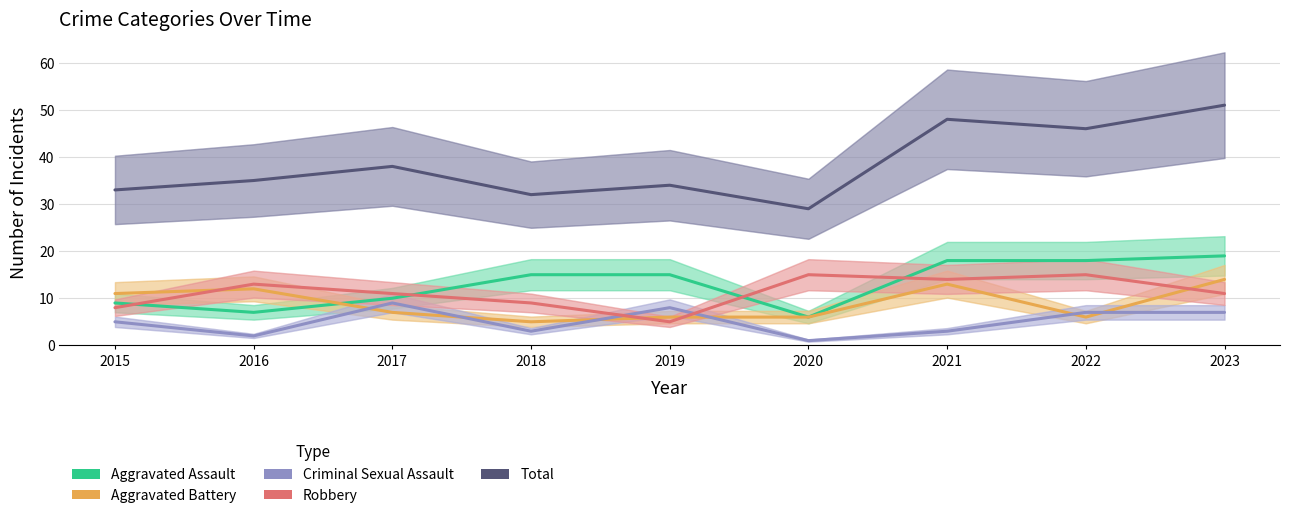

How many data points in Aggravated Assault are above 15?

3